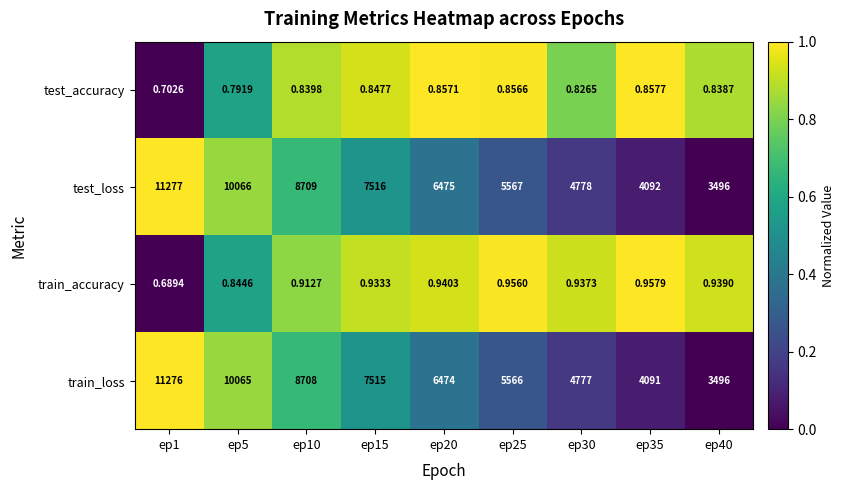

How many categories are shown in the chart?

9